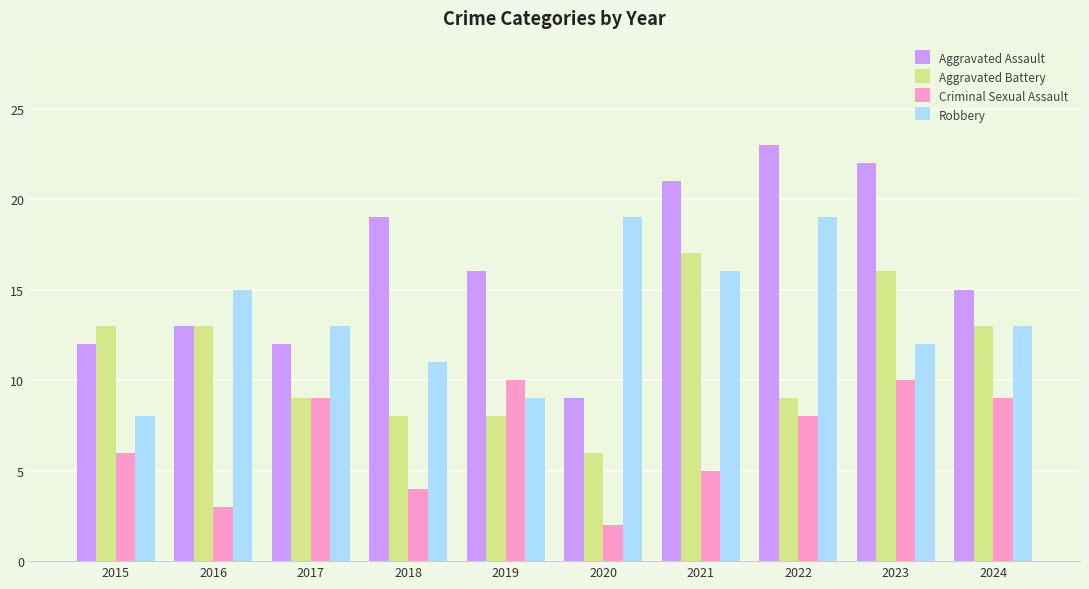

How many Criminal Sexual Assault values are between 4 and 9?

6